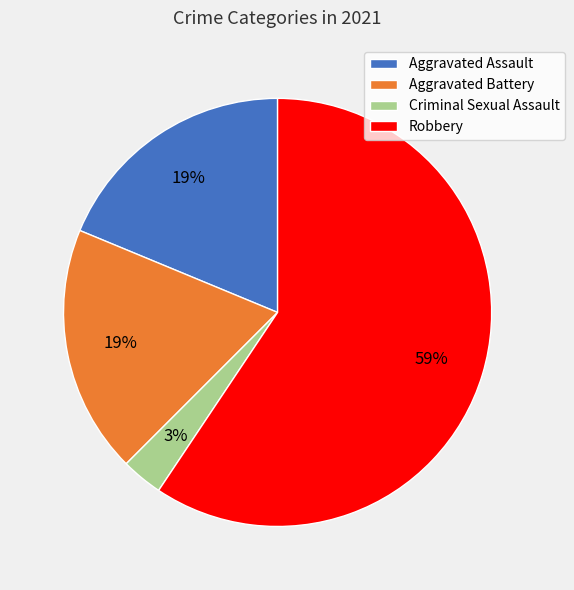

Which slice is the largest?

Robbery